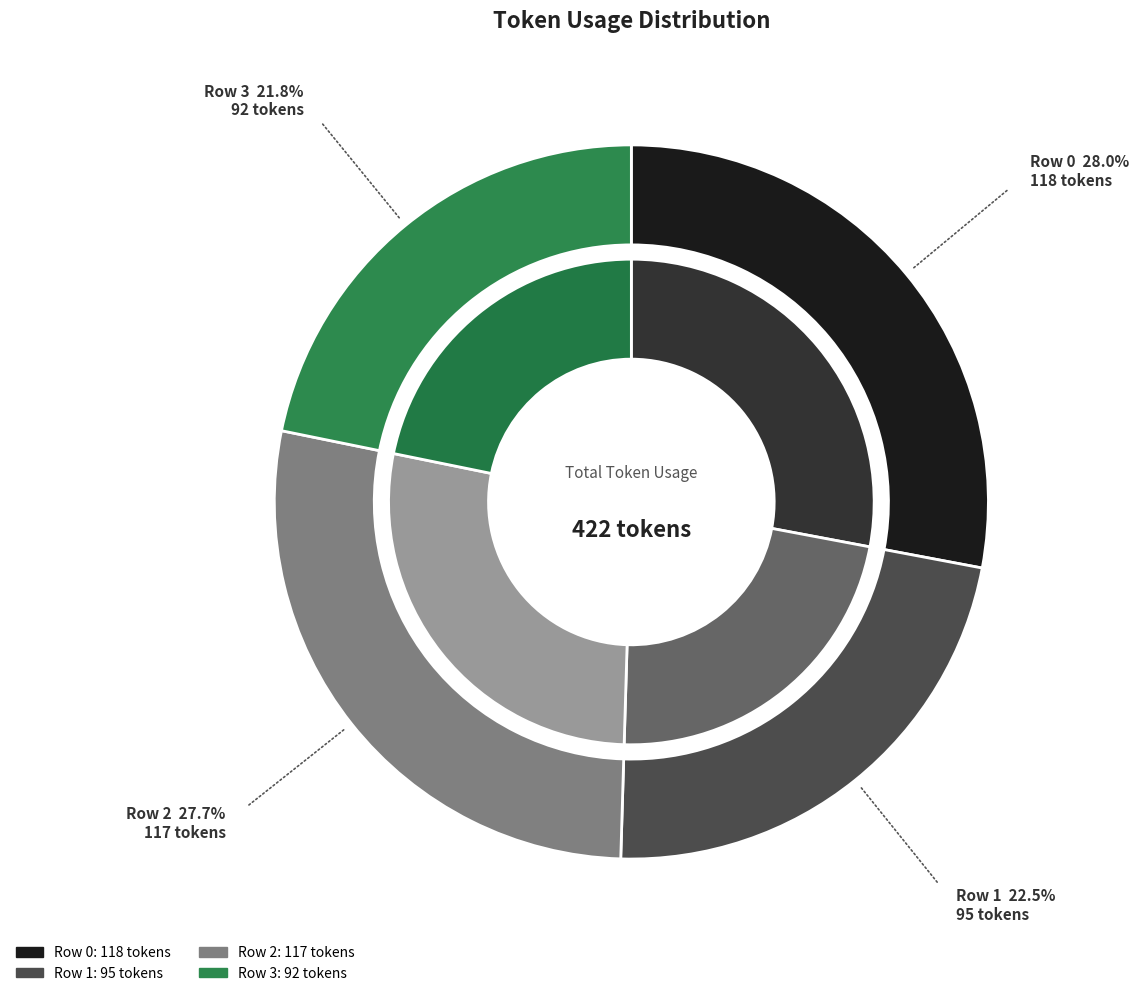

How many slices are in this pie chart?

4